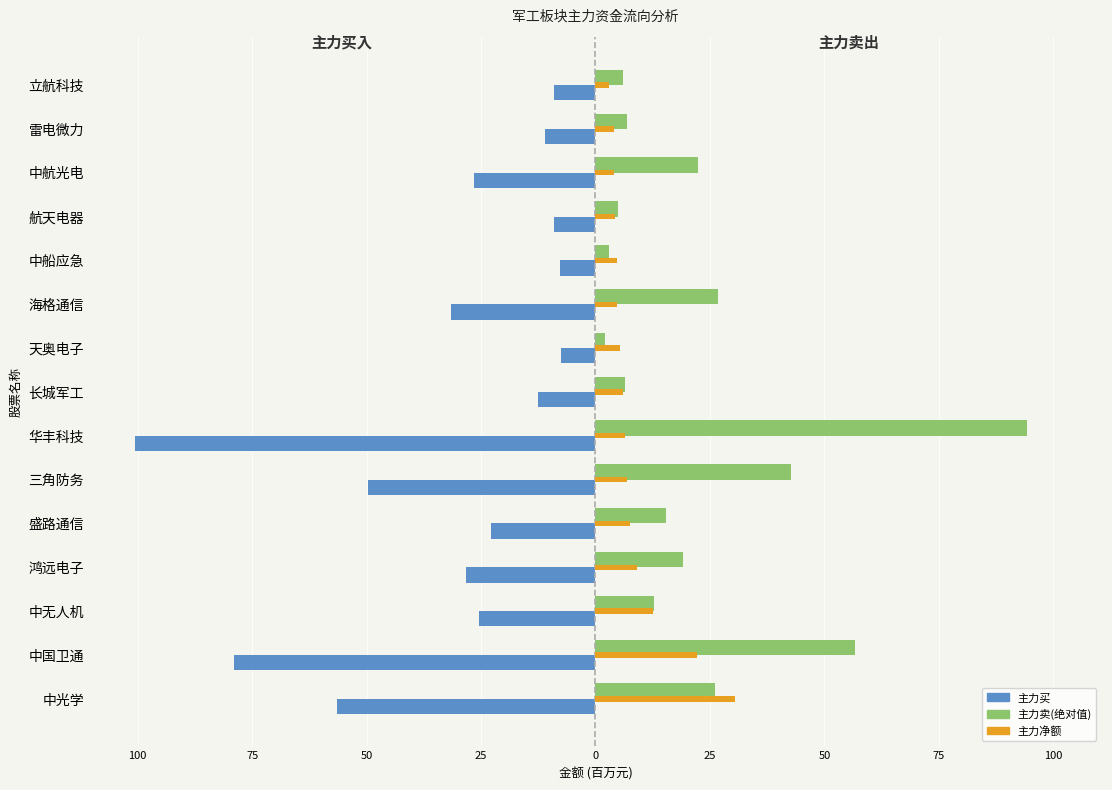

Which series has the widest spread of values?

主力买